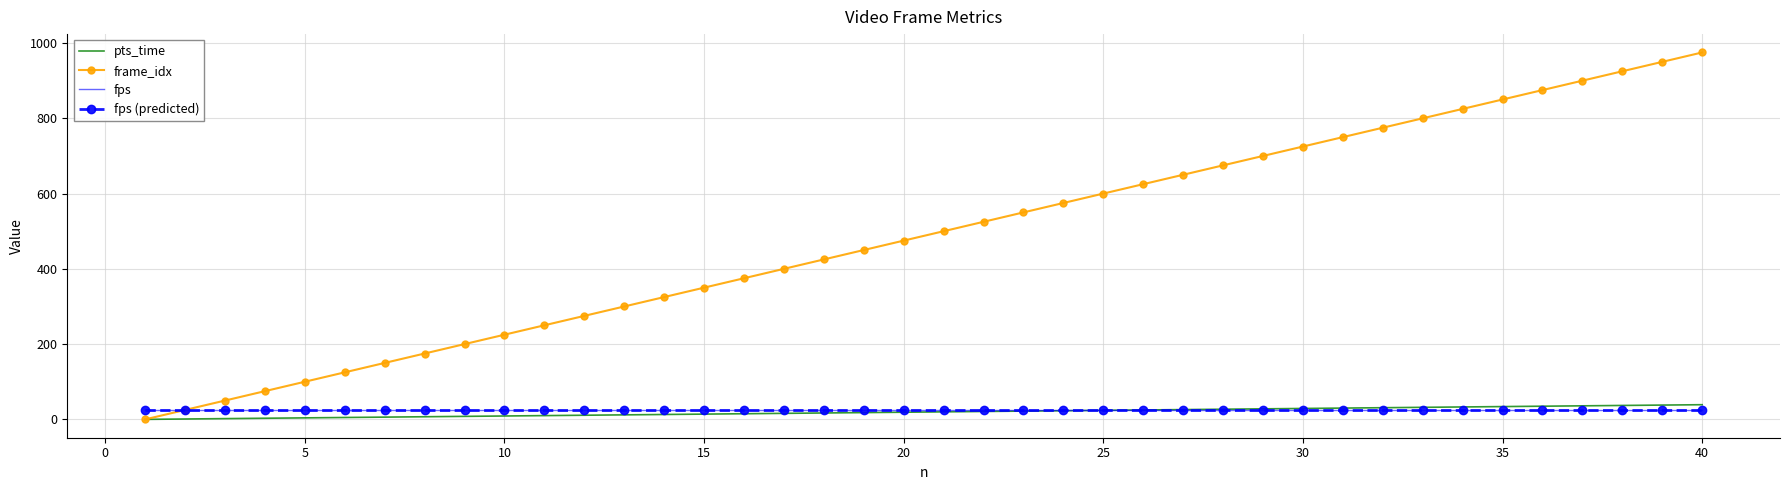

At how many categories does at least one series exceed 315?

27